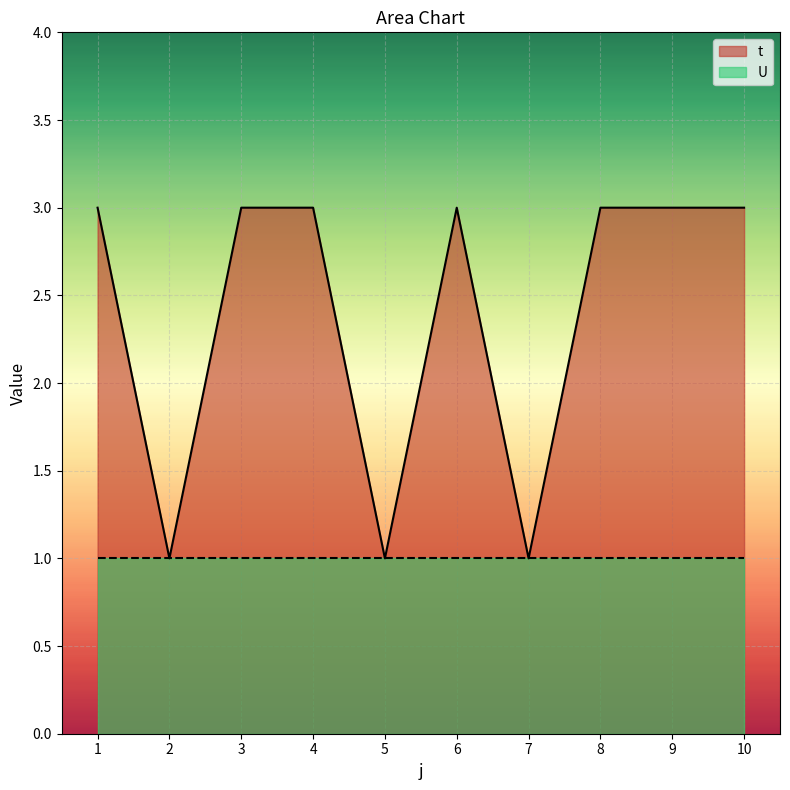

How many data points does each series have?

10